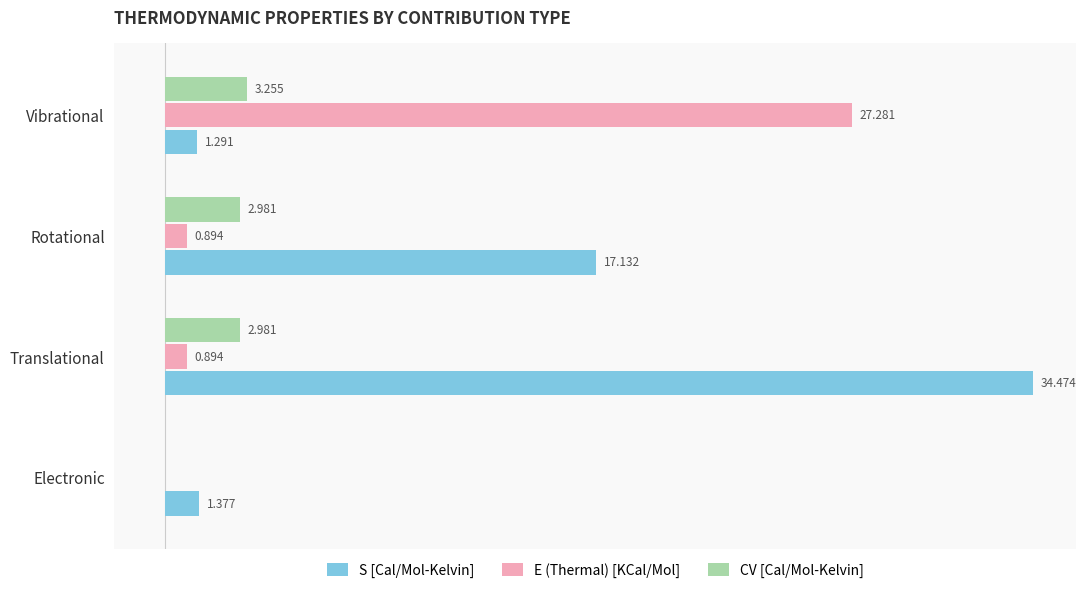

Which series has the largest total across all categories?

S [Cal/Mol-Kelvin]